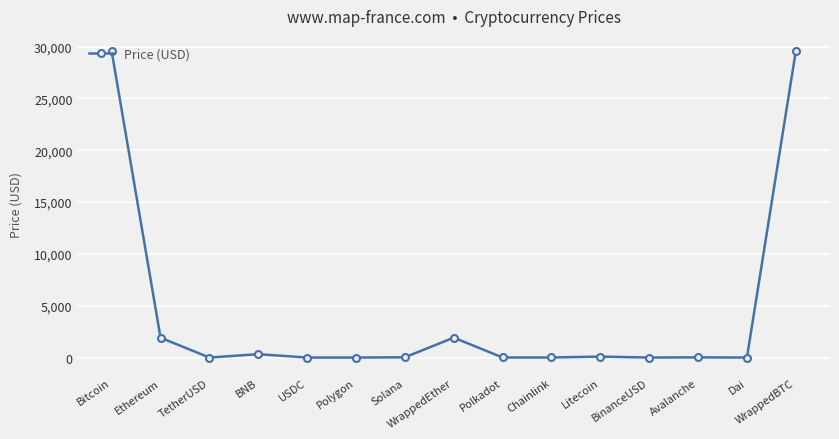

What is the label of the 12th point from the left?

BinanceUSD